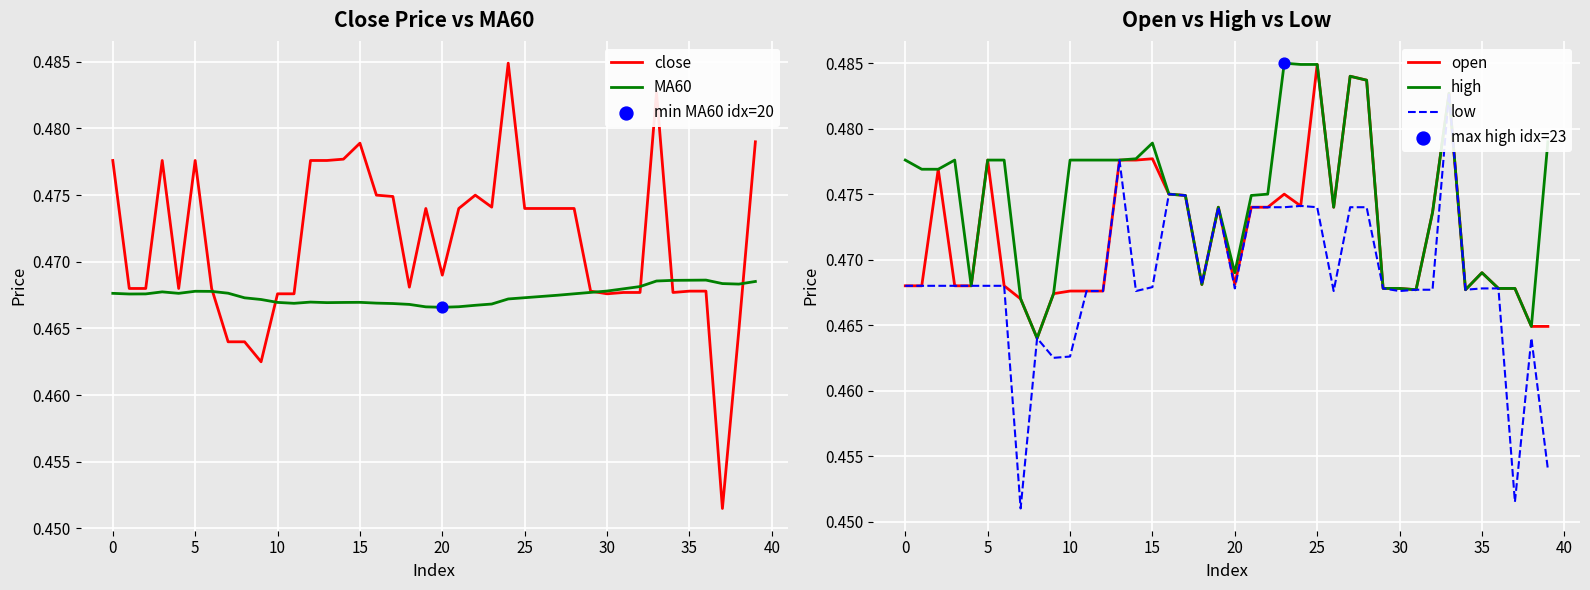

What is the total value across all series at 35?

2.3